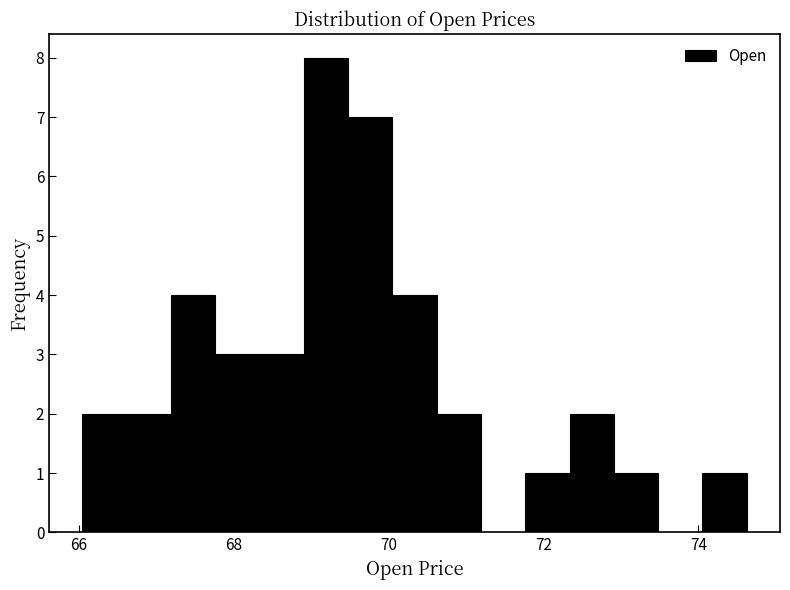

Around what value on the x-axis is the tallest bar? Give the approximate position of its centre, as read against the axis.

69.2